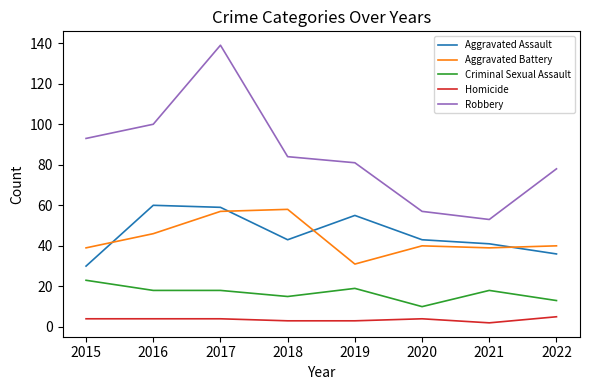

What are all the series names shown in the legend?

Aggravated Assault, Aggravated Battery, Criminal Sexual Assault, Homicide, Robbery